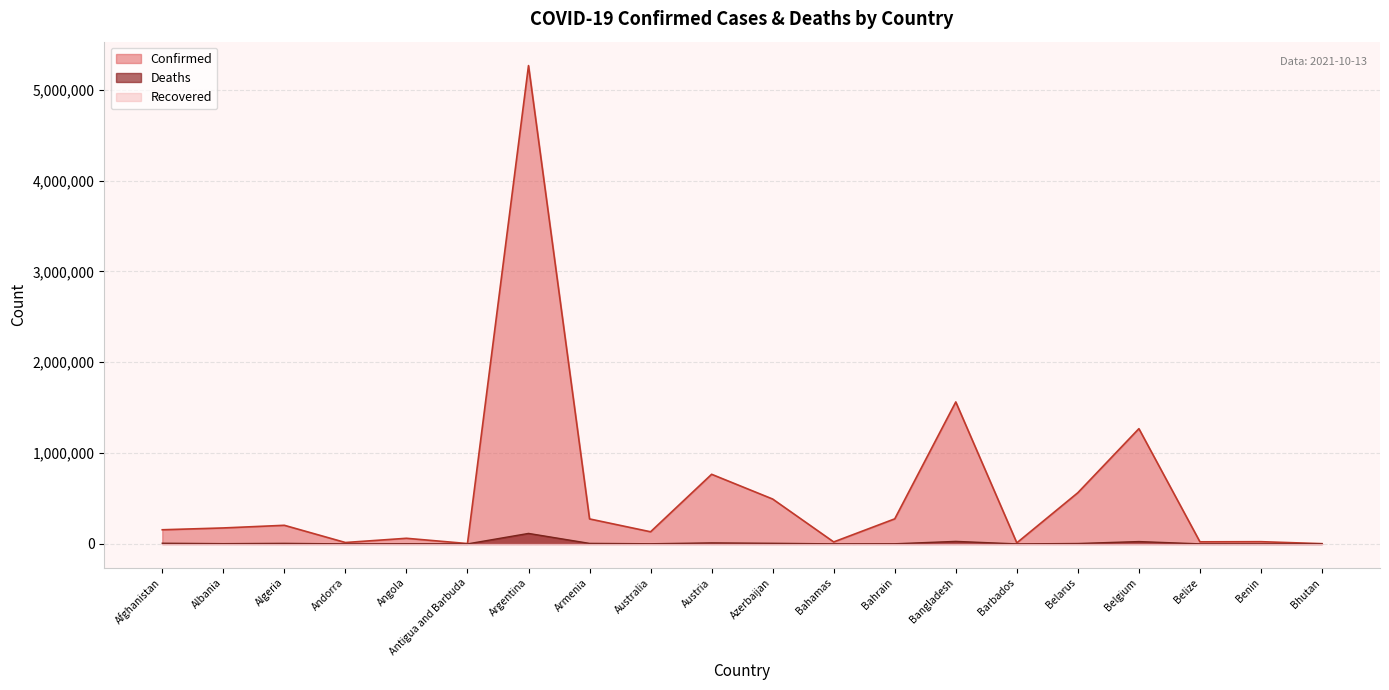

What is the highest value of the Deaths series?

115547